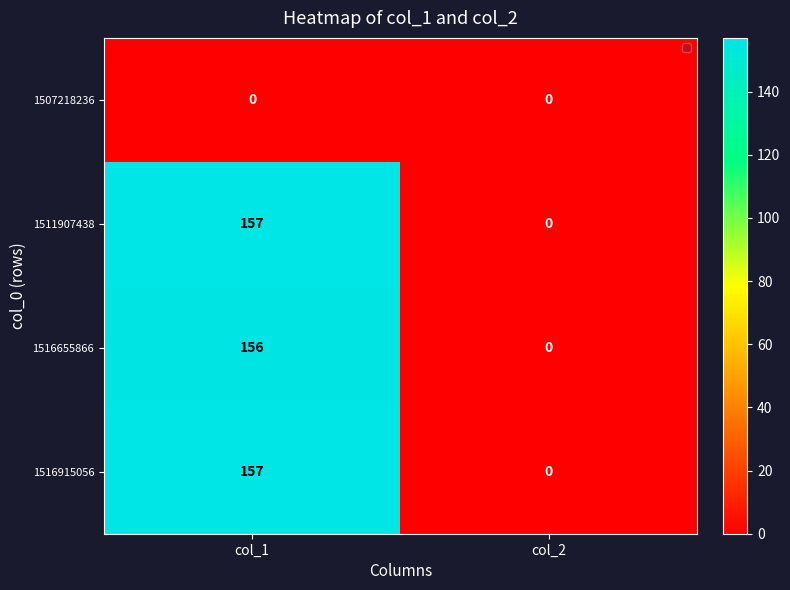

The 1516915056 series shows 157 at col_1. True or false?

True